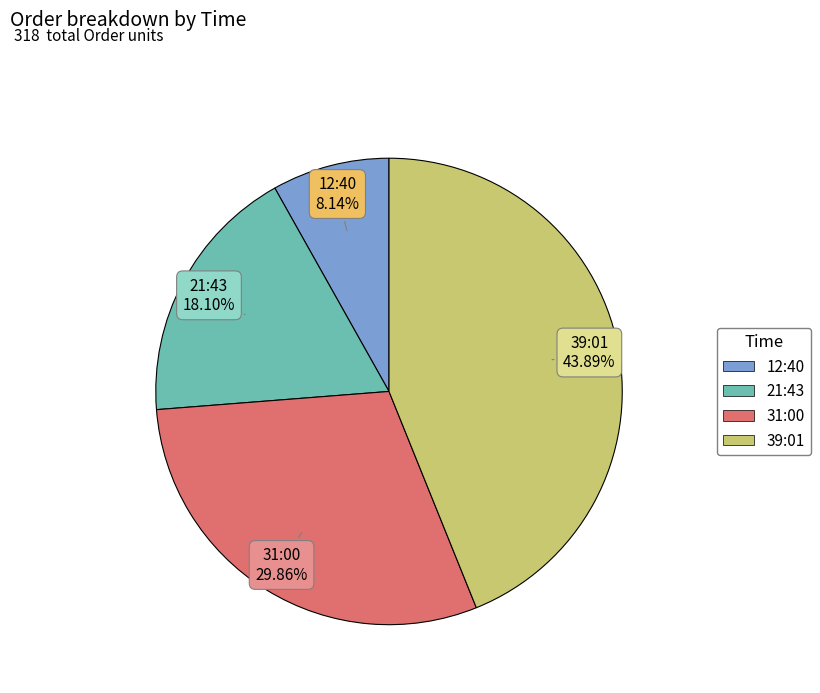

Does any single category account for the majority?

No